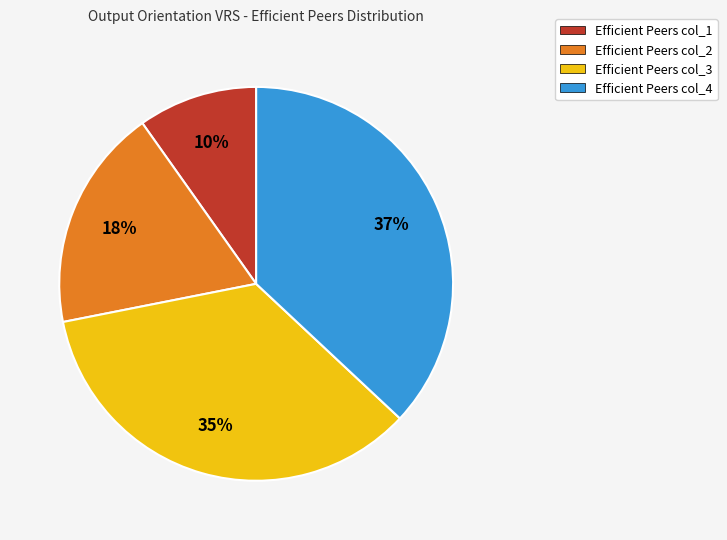

What is the ratio of the value at Efficient Peers col_1 to the value at Efficient Peers col_4?

0.3